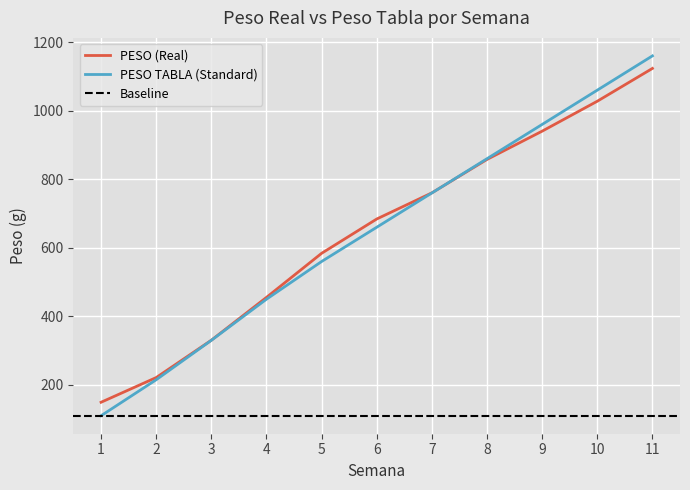

At which label does PESO (Real) reach its minimum?

1